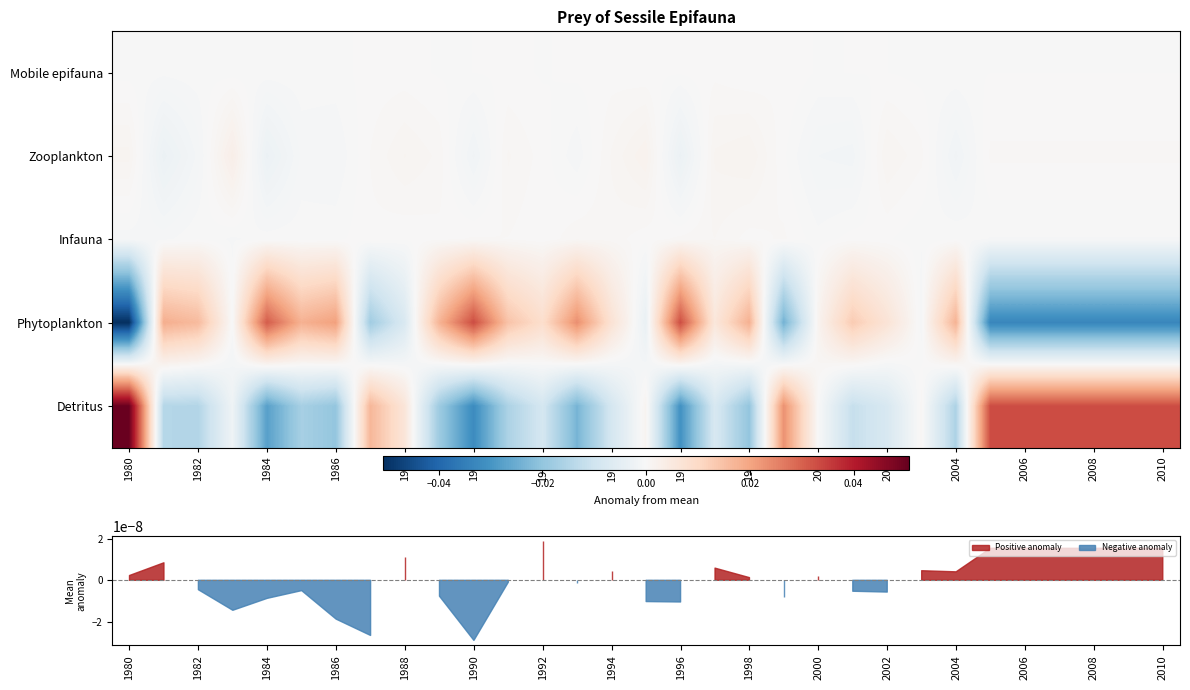

Rank the series by their maximum value, from highest to lowest.

Detritus, Phytoplankton, Zooplankton, Infauna, Mobile epifauna